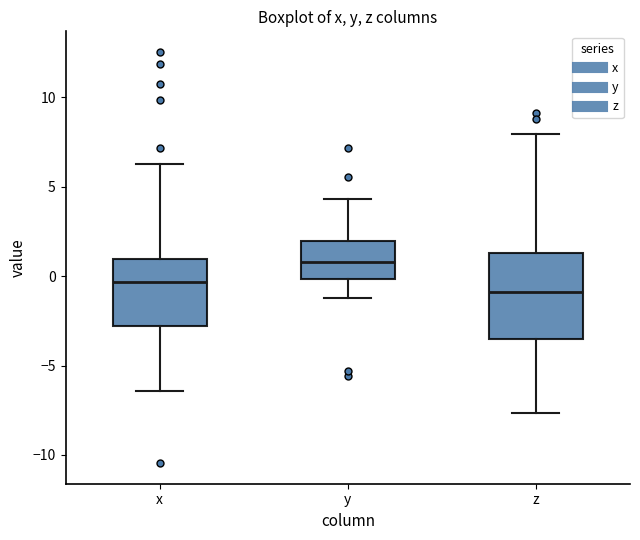

Reading left to right, read every box against the y-axis: the position of its median line, the range the box covers, and the ends of its whiskers. The values are not printed on the chart, so give them approximately, as read against the axis.

x: median -0.5, box -3.0 to 1.0, whiskers -6.5 to 6.0
y: median 1.0, box 0.0 to 2.0, whiskers -1.0 to 4.5
z: median -1.0, box -3.5 to 1.5, whiskers -7.5 to 8.0